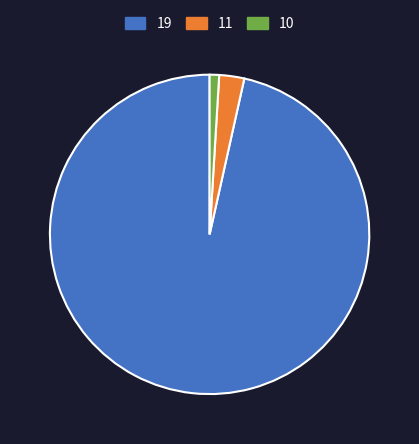

Rank the categories by value from highest to lowest.

19, 11, 10